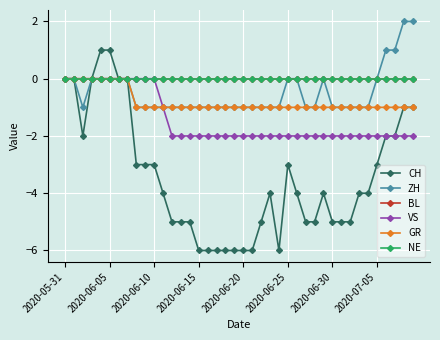

Is this an area chart (filled region under the line)?

No